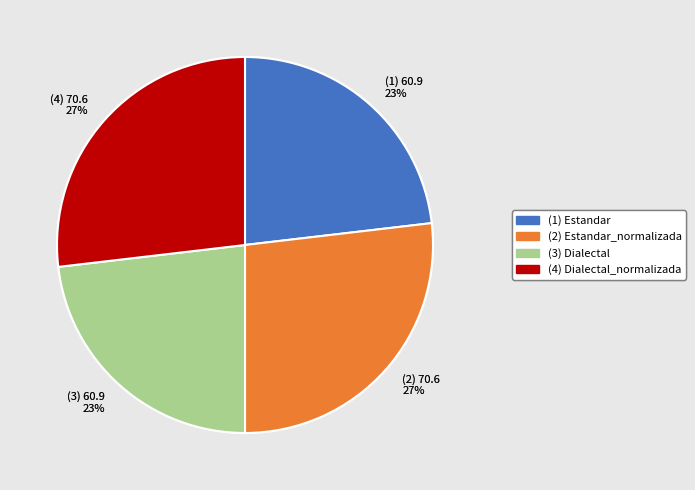

To the nearest percent, what is the difference between the largest and smallest slice percentages?

4%